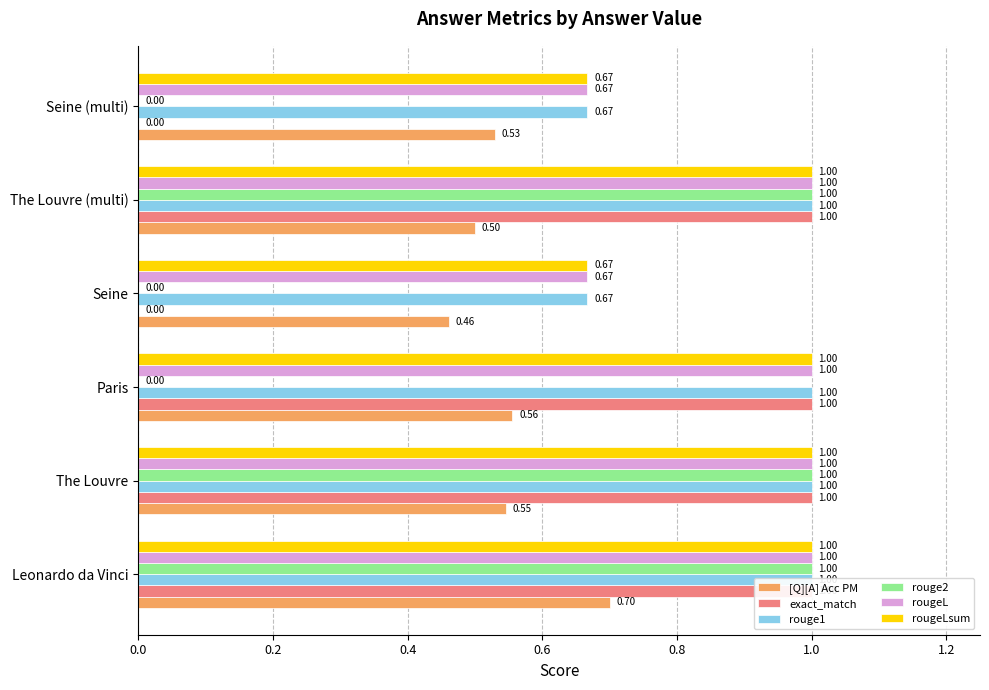

What is the maximum value shown in the chart?

1.0